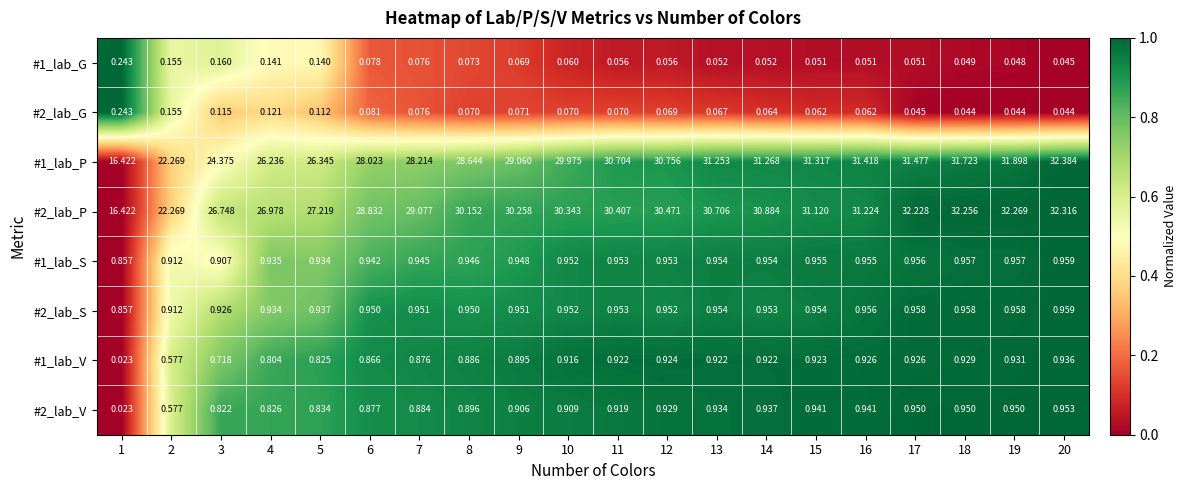

Is the value of #2_lab_S at 16 greater than the value of #1_lab_G at 16?

Yes